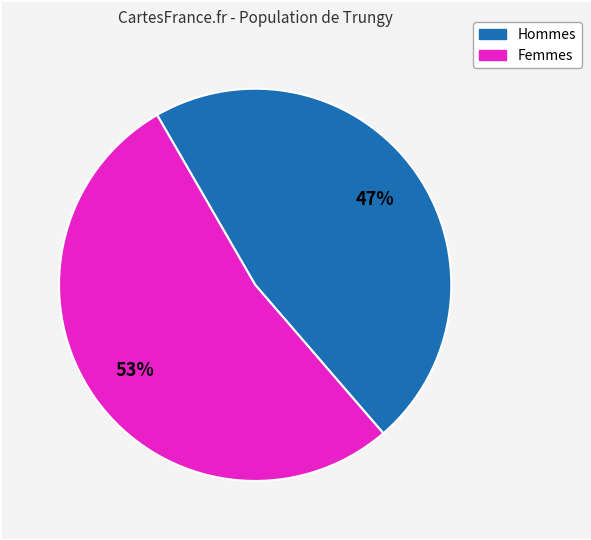

How many slices are in this pie chart?

2